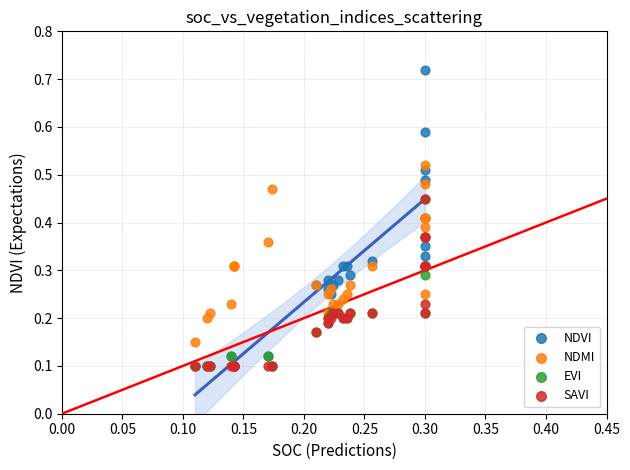

Which series has the largest Y range (max minus min)?

NDVI